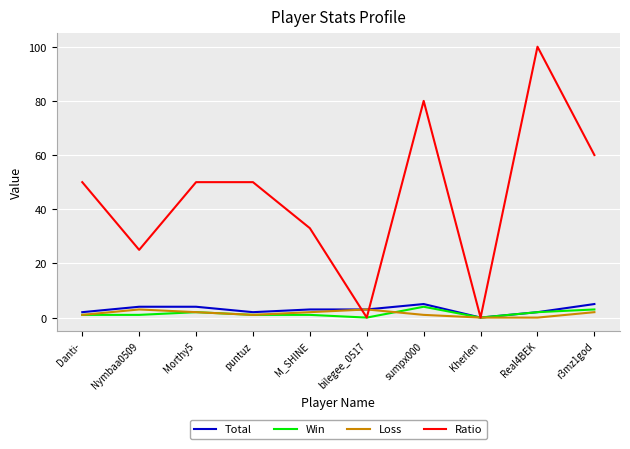

What is the difference between the maximum and minimum values in the Loss series?

3